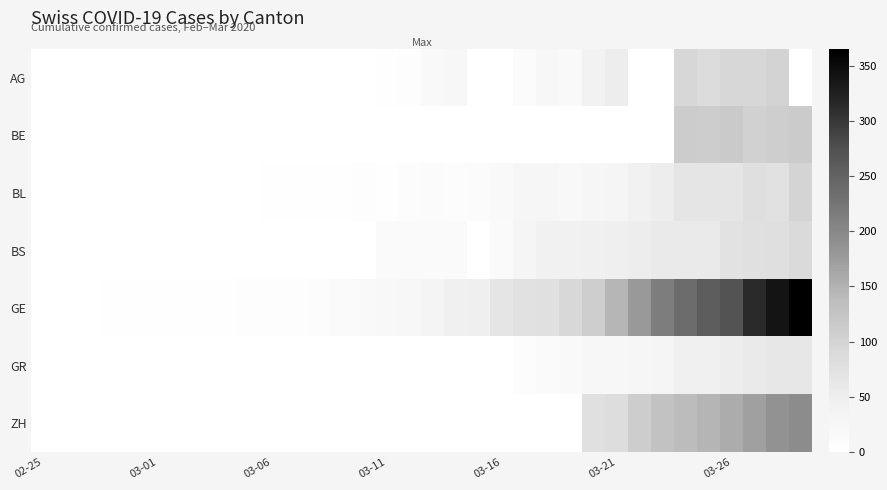

Count the number of categories in the chart.

34